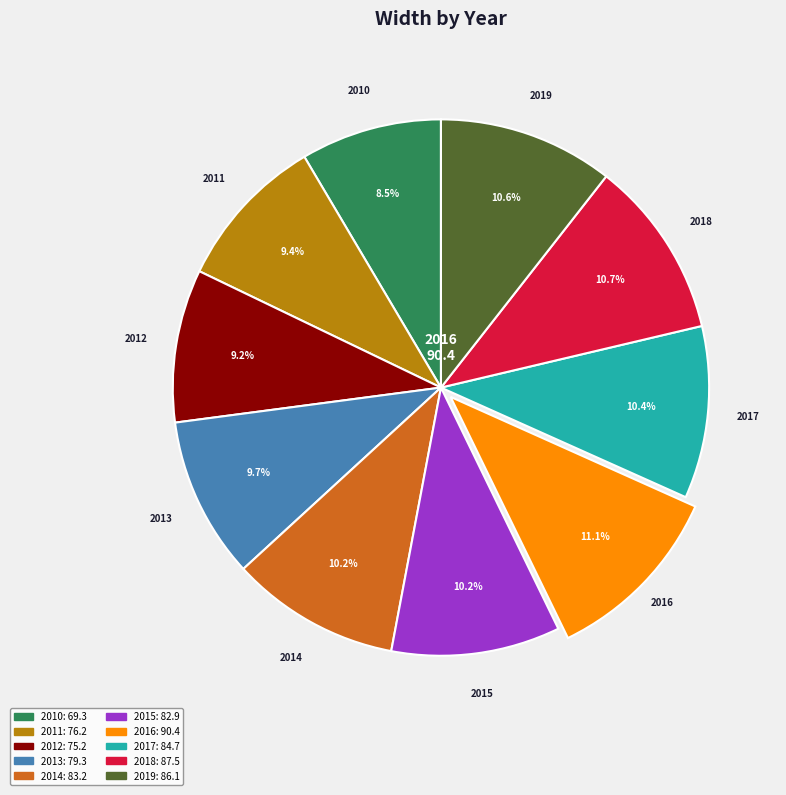

To the nearest percent, what percentage of the pie is 2016?

11%